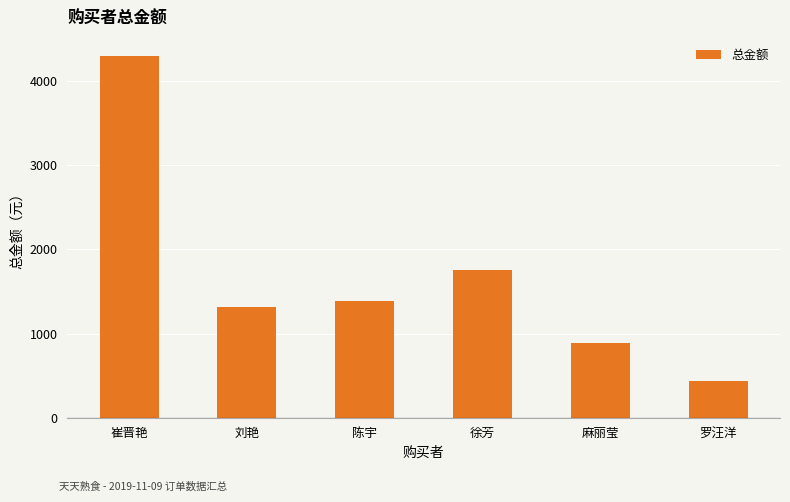

What is the label of the 2nd bar from the left?

刘艳